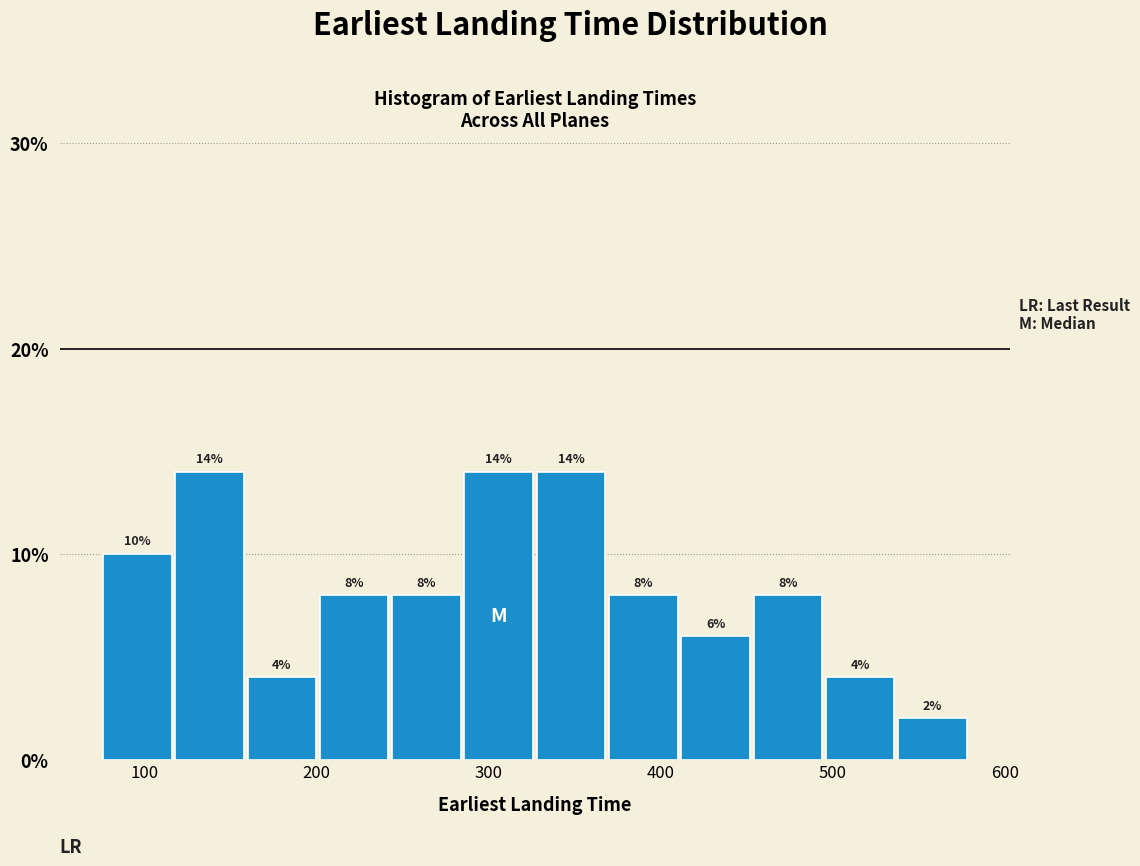

What is the height of the bar covering 369 to 411 on the x-axis? The bar edges are not printed on the chart, so give them approximately, as read against the axis.

8